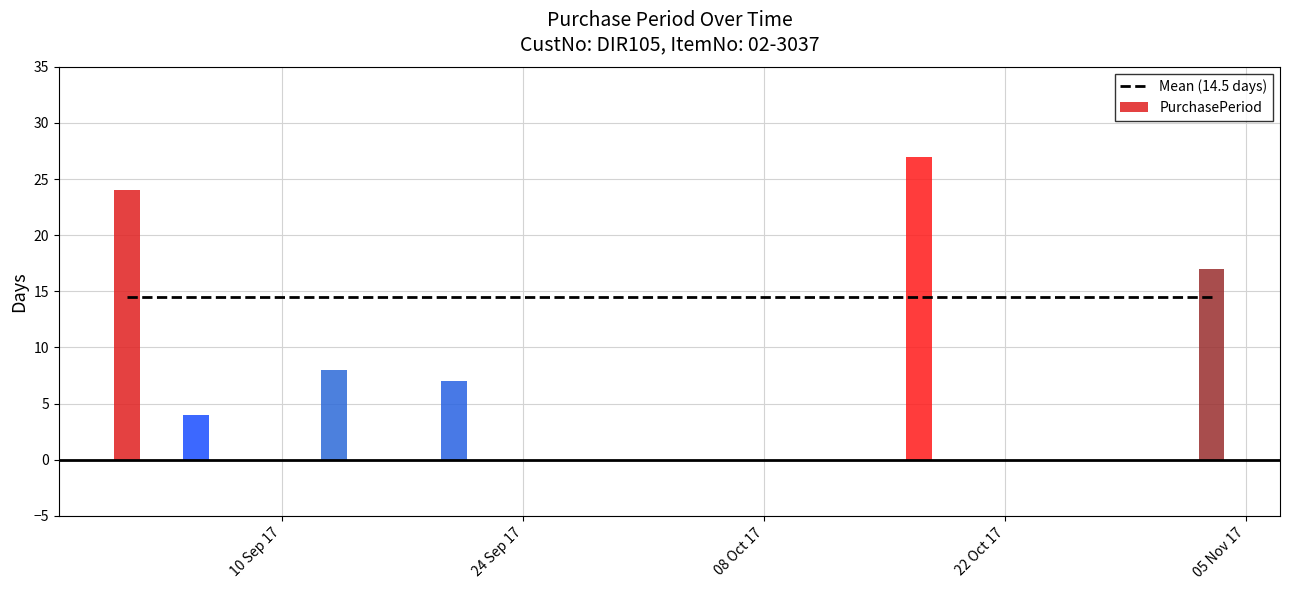

Does the chart contain stacked bars?

No